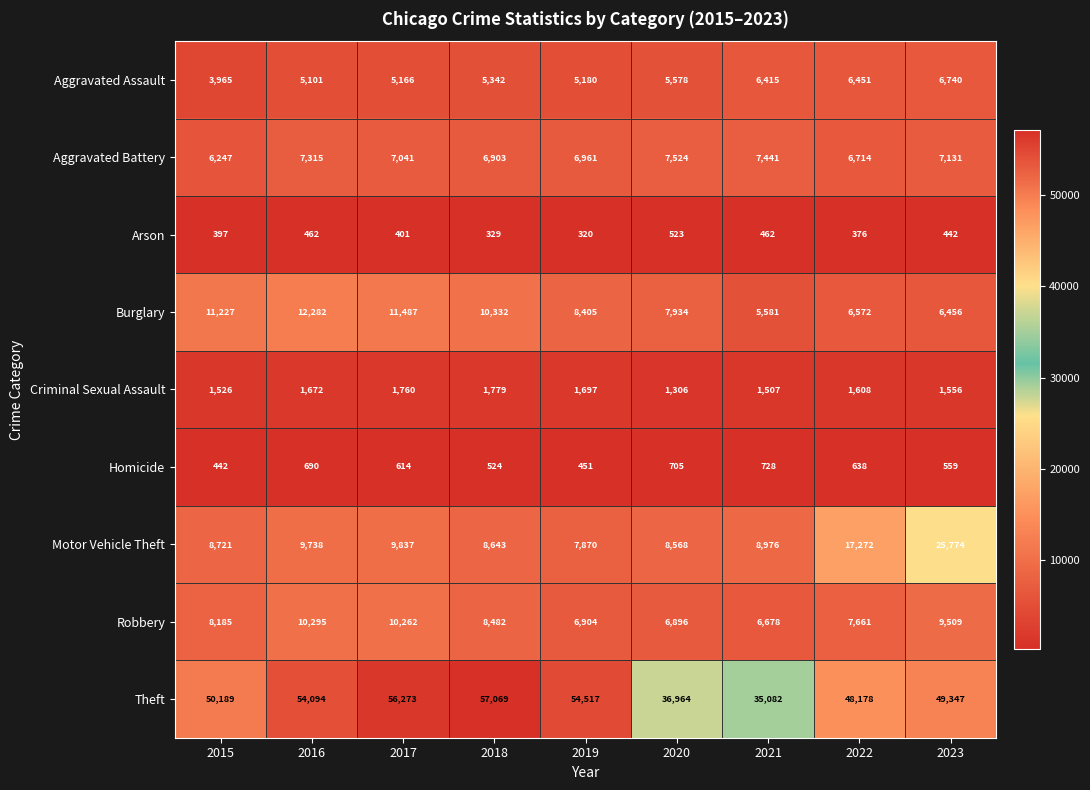

The Aggravated Battery series shows 7441 at 2021. True or false?

True